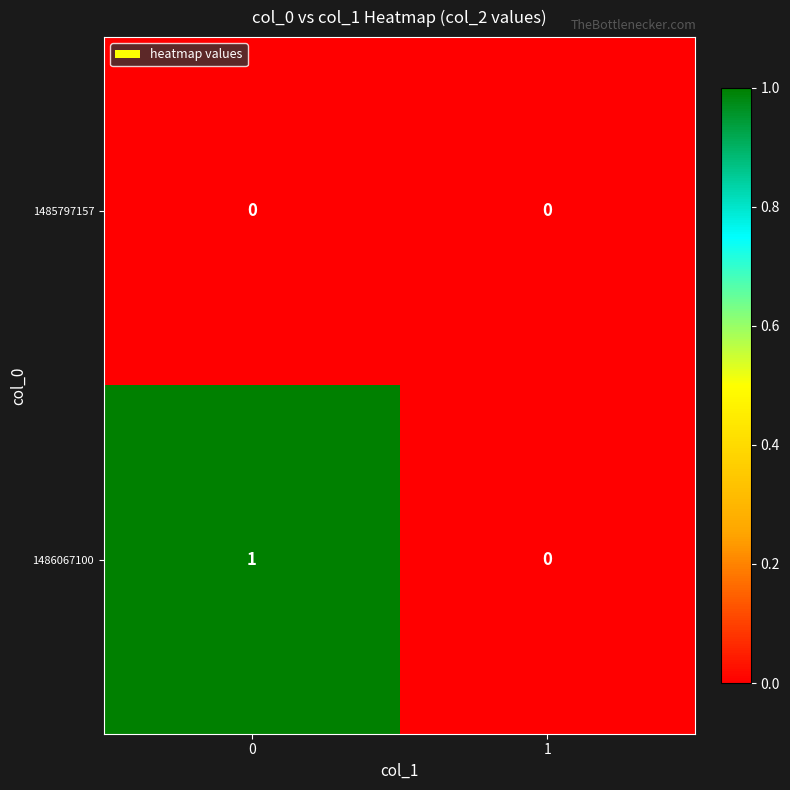

Which series has the widest spread of values?

1486067100